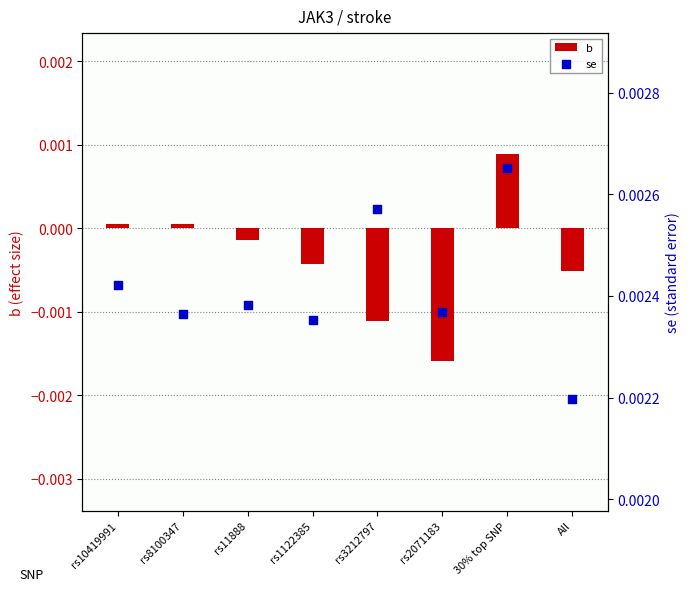

Which series has the largest total across all categories?

se